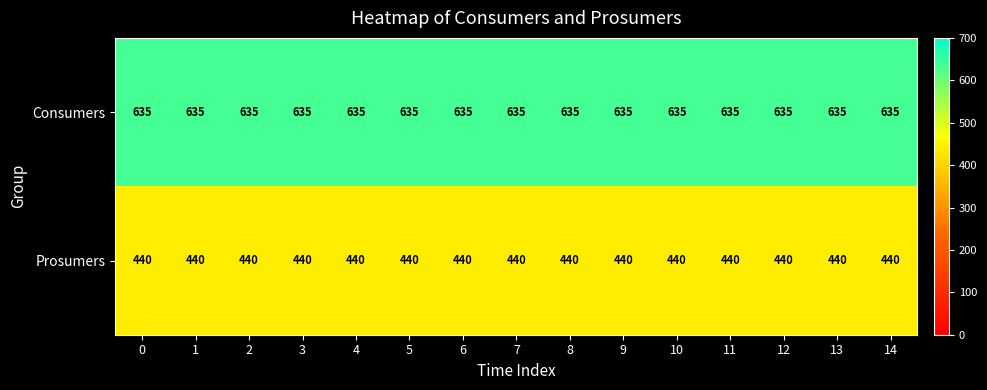

List the series in order of their overall mean, lowest first.

Prosumers, Consumers